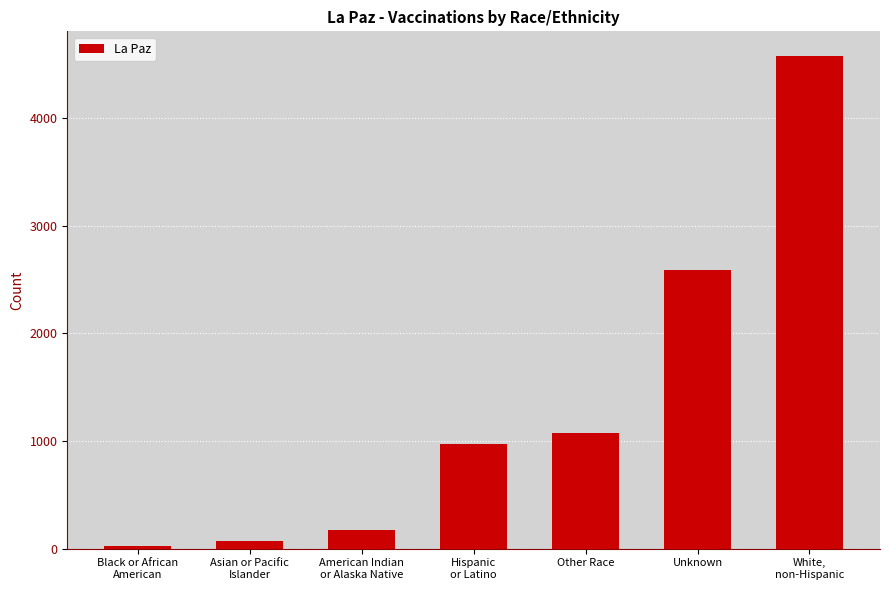

True or false: the data shows 4561 at Unknown.

False